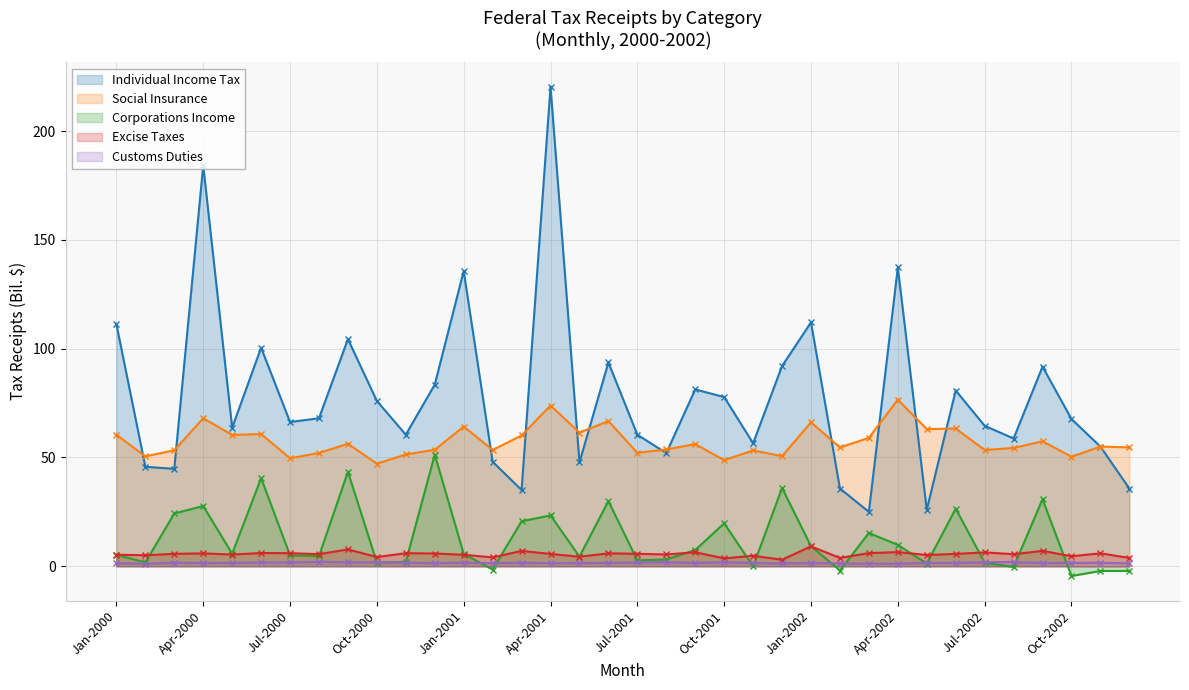

What is the highest value of the Social Insurance series?

76.6